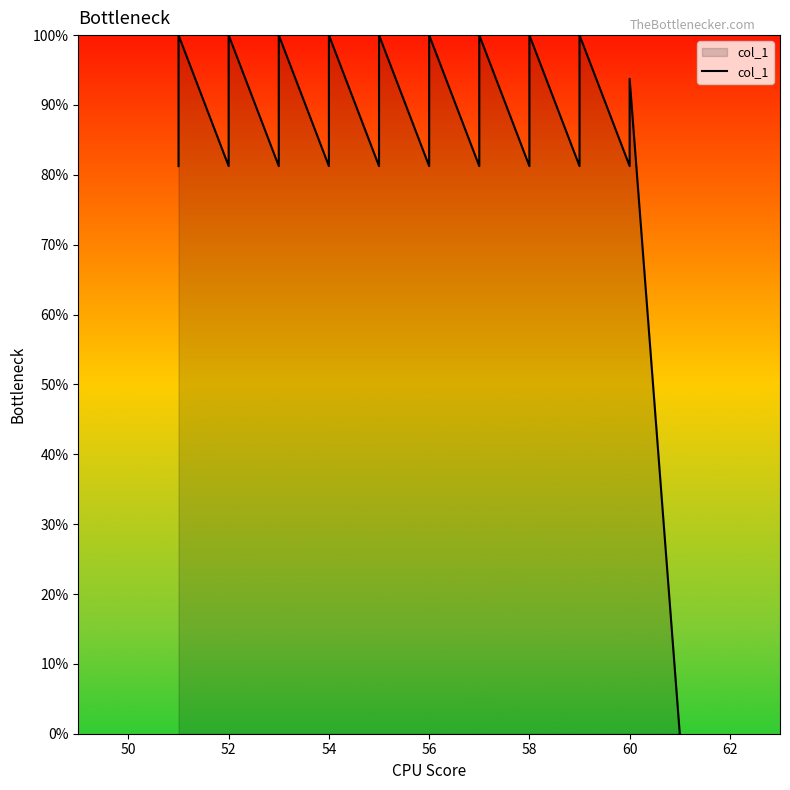

What is the difference between the maximum and second lowest values?

18.8